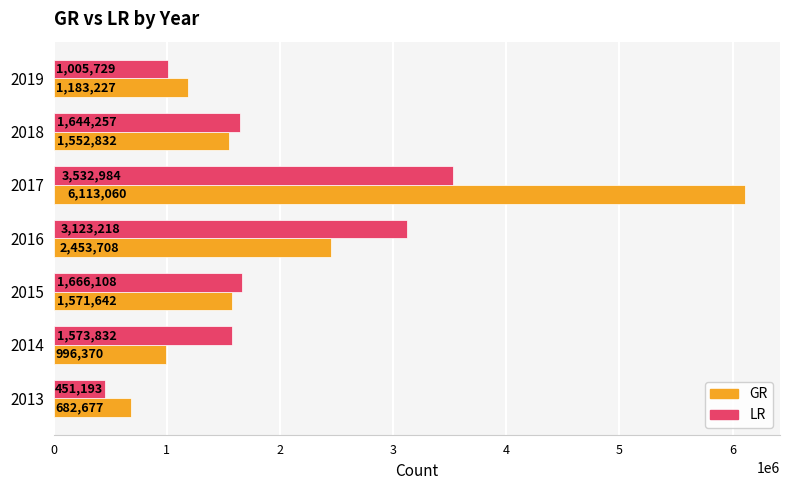

Which series has the widest spread of values?

GR